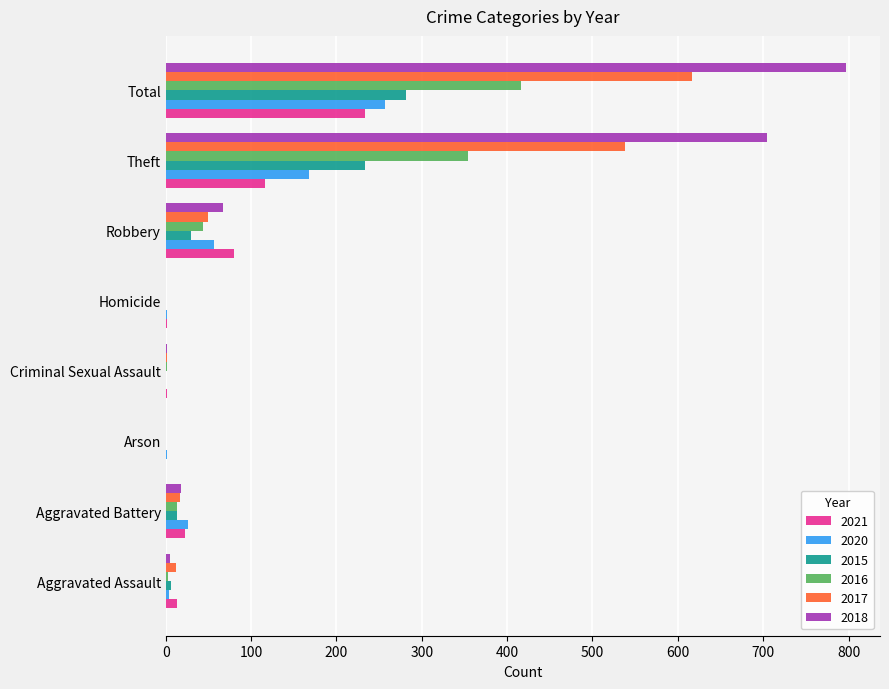

What are all the series names shown in the legend?

2021, 2020, 2015, 2016, 2017, 2018